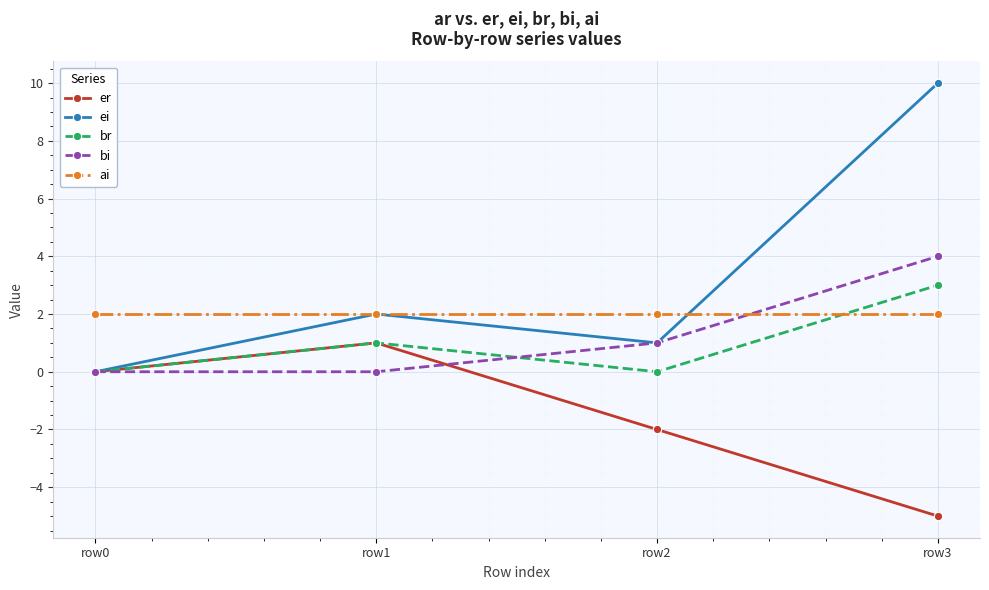

What is the sum of the ei values at row3 and row2?

11